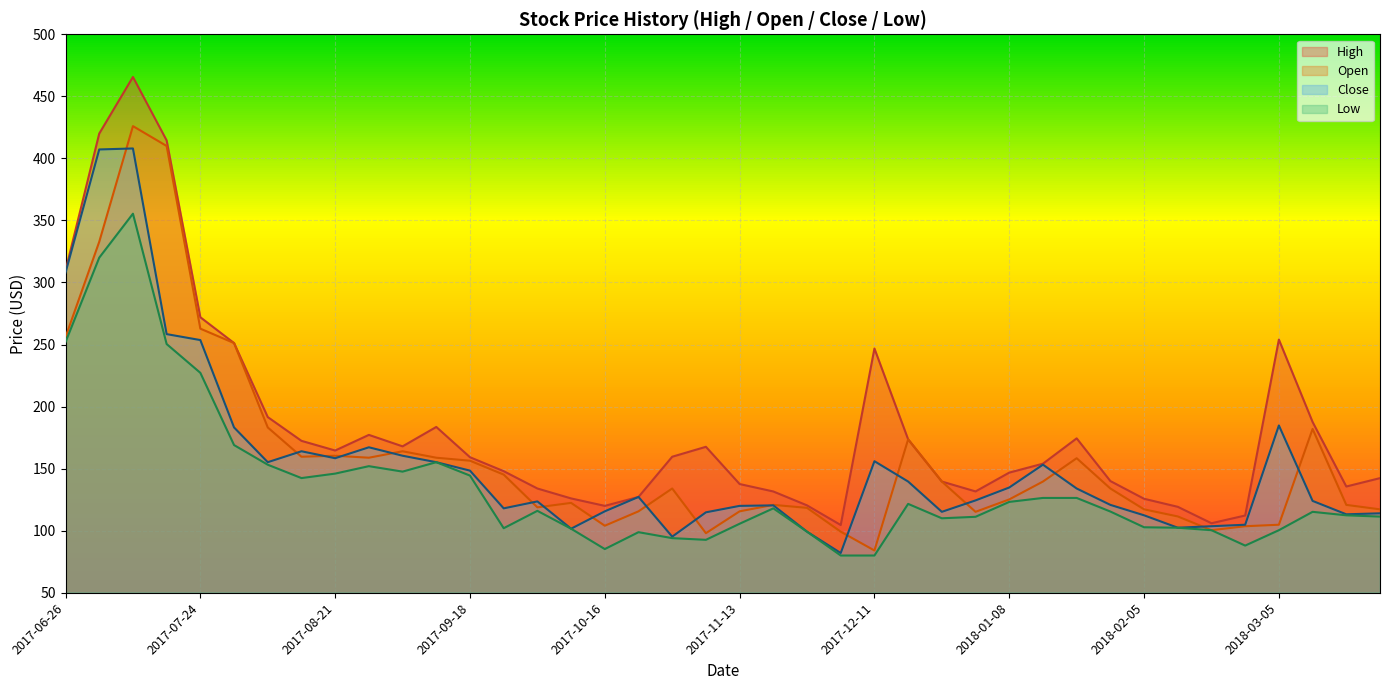

At which label is Low closest to 217?

2017-07-24